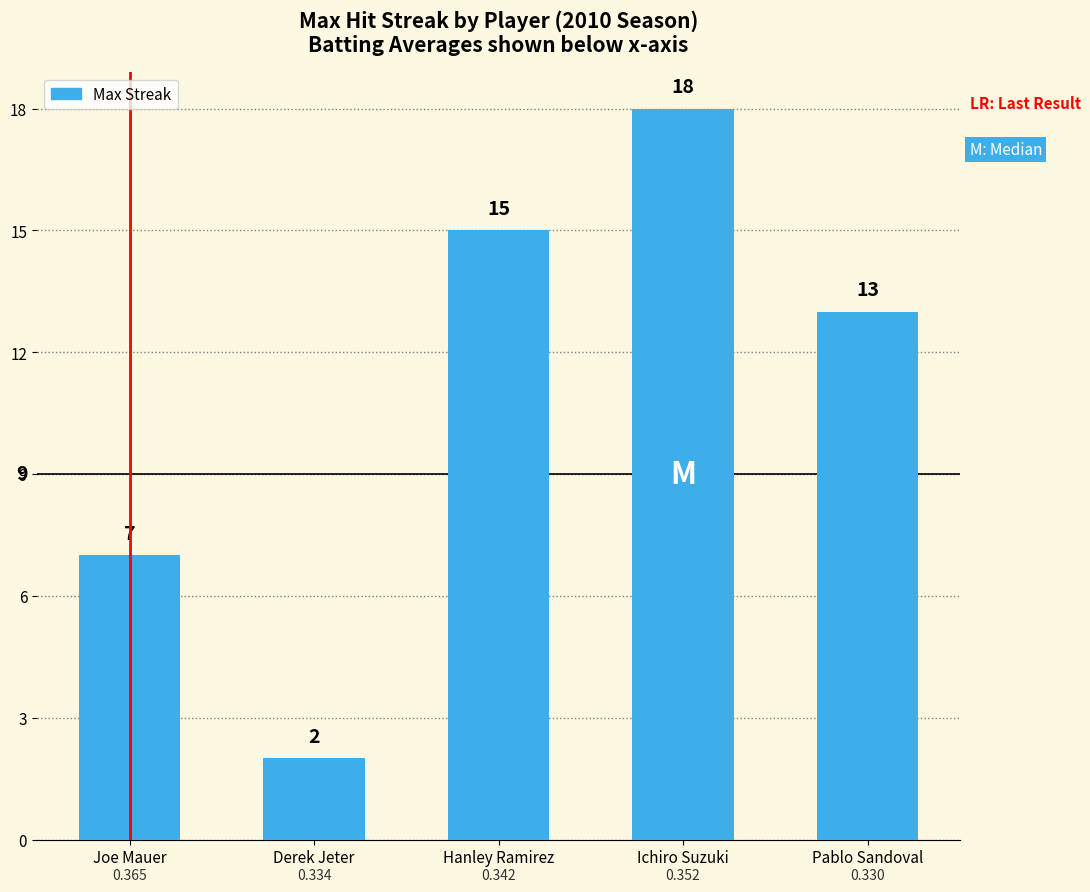

Which has a higher value, Ichiro Suzuki or Joe Mauer?

Ichiro Suzuki